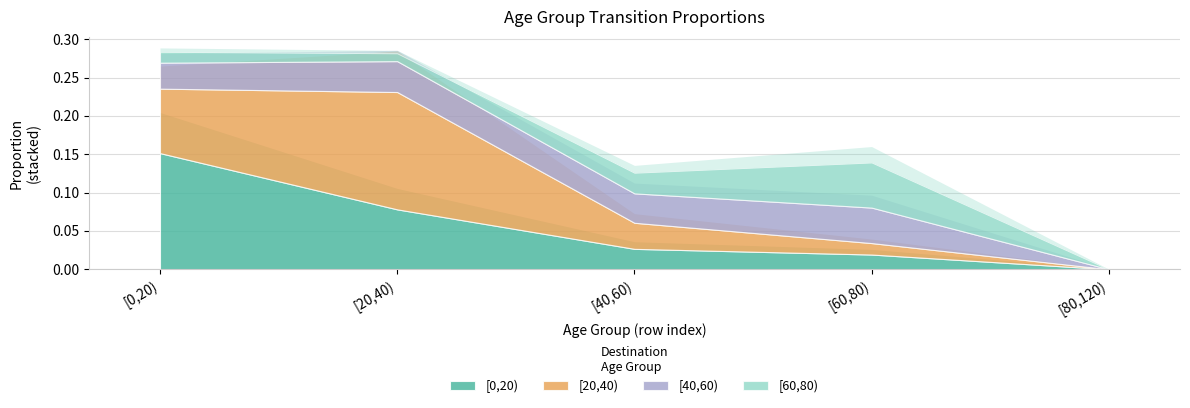

Where do [20,40) and [60,80) first cross each other?

[40,60) and [60,80)